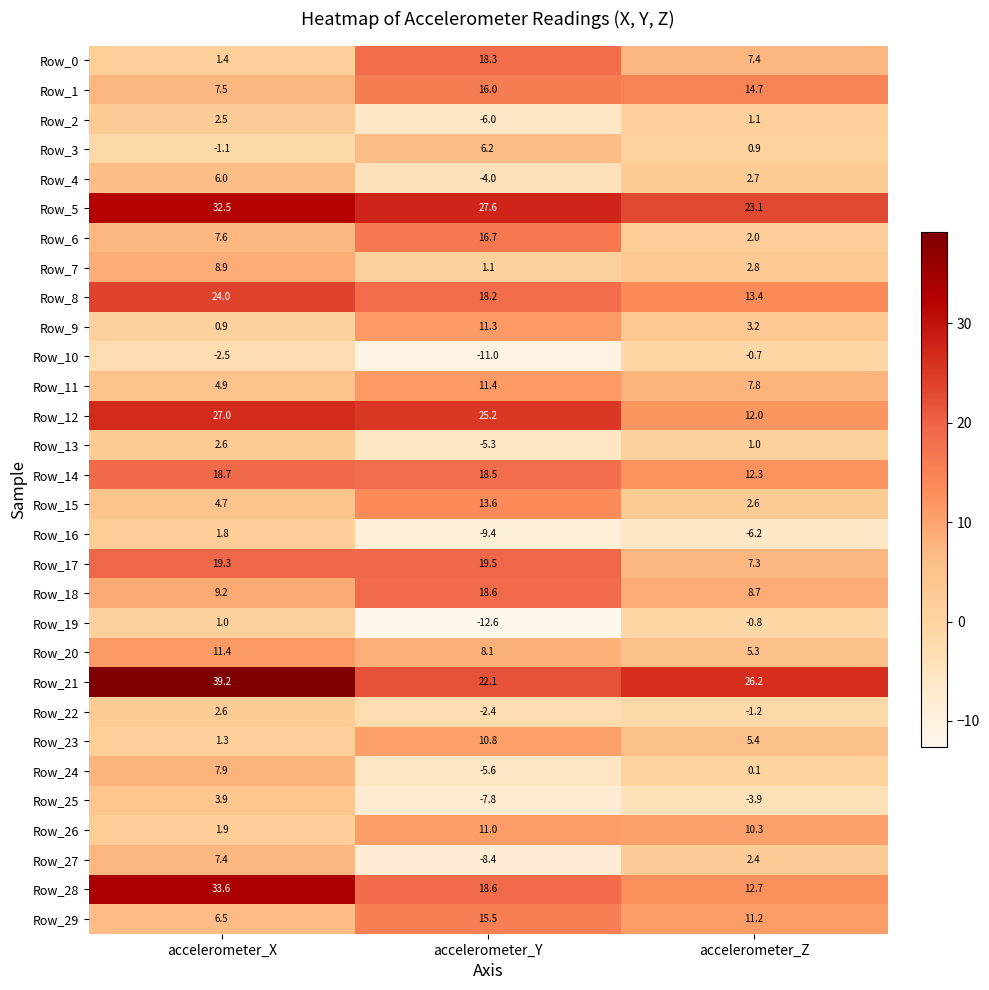

List the labels in order of Row_17 value, smallest first.

accelerometer_Z, accelerometer_X, accelerometer_Y